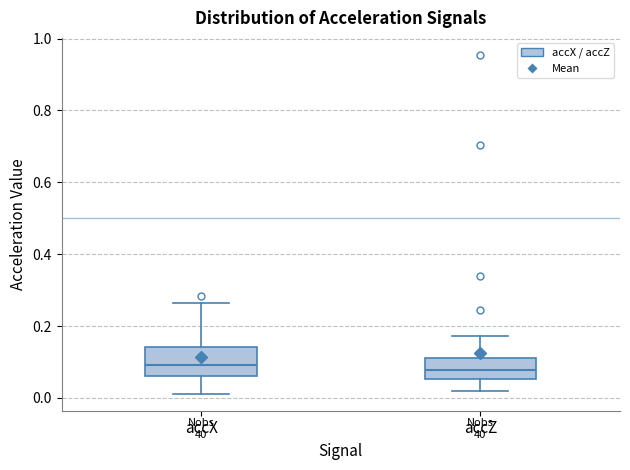

Which box is the tallest, from its lower edge to its upper edge?

accX